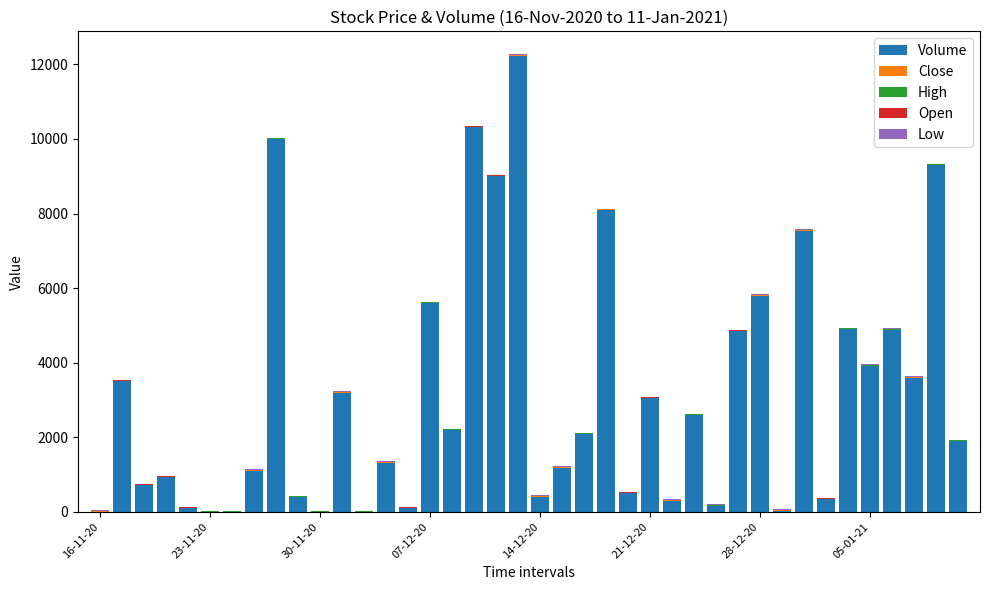

What is the highest value of the Volume series?

12237.0